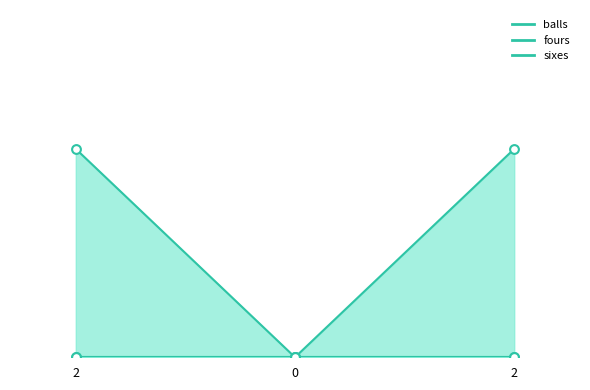

Which series has the largest Y range (max minus min)?

balls